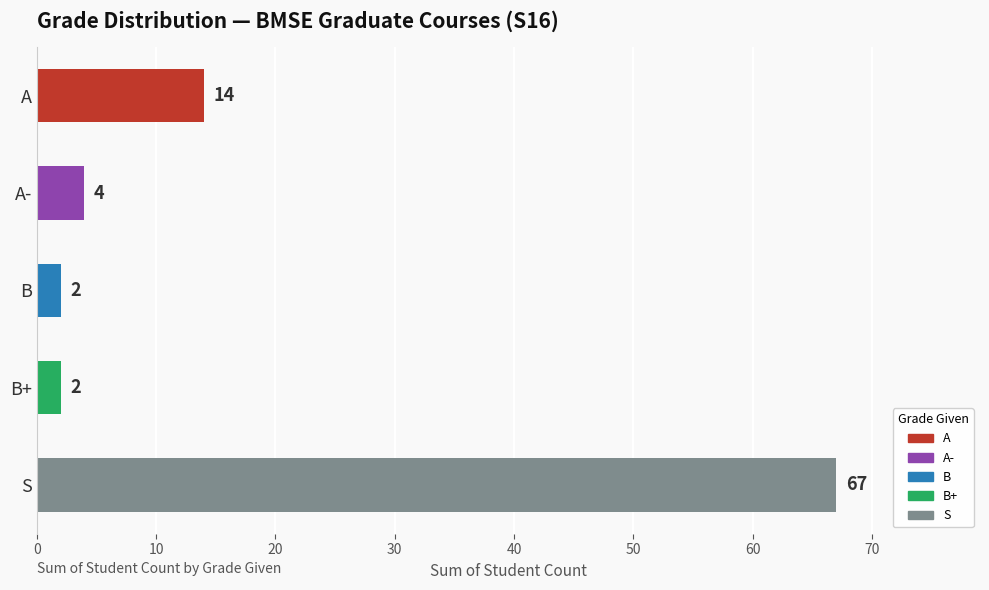

True or false: the data shows 14 at A.

True